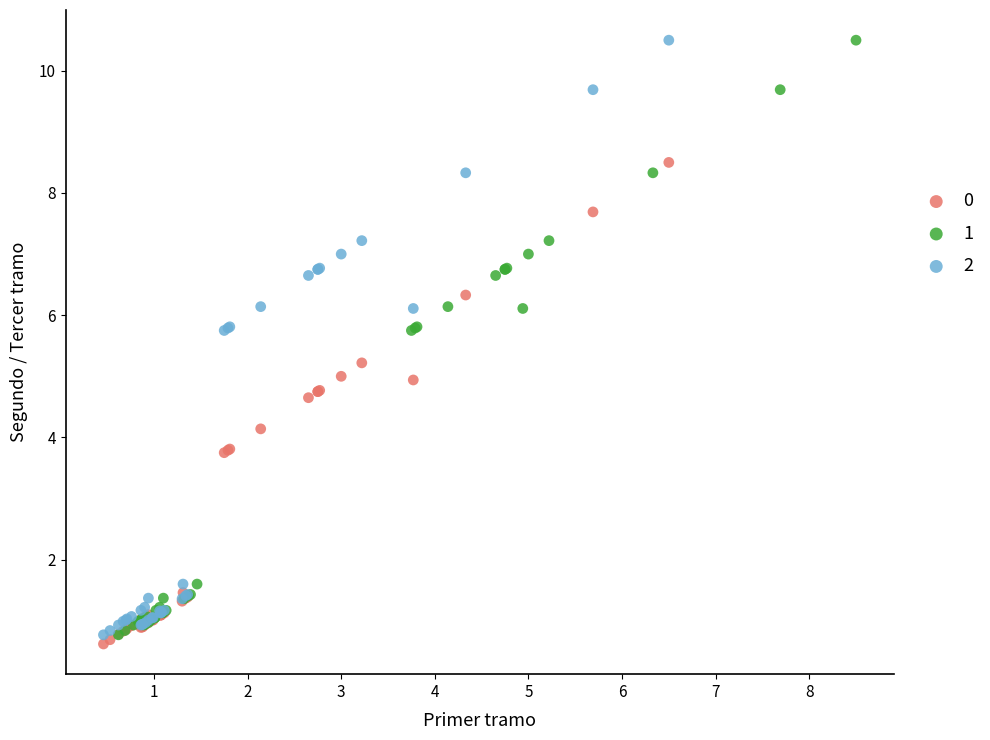

What are all the series names shown in the legend?

0, 1, 2